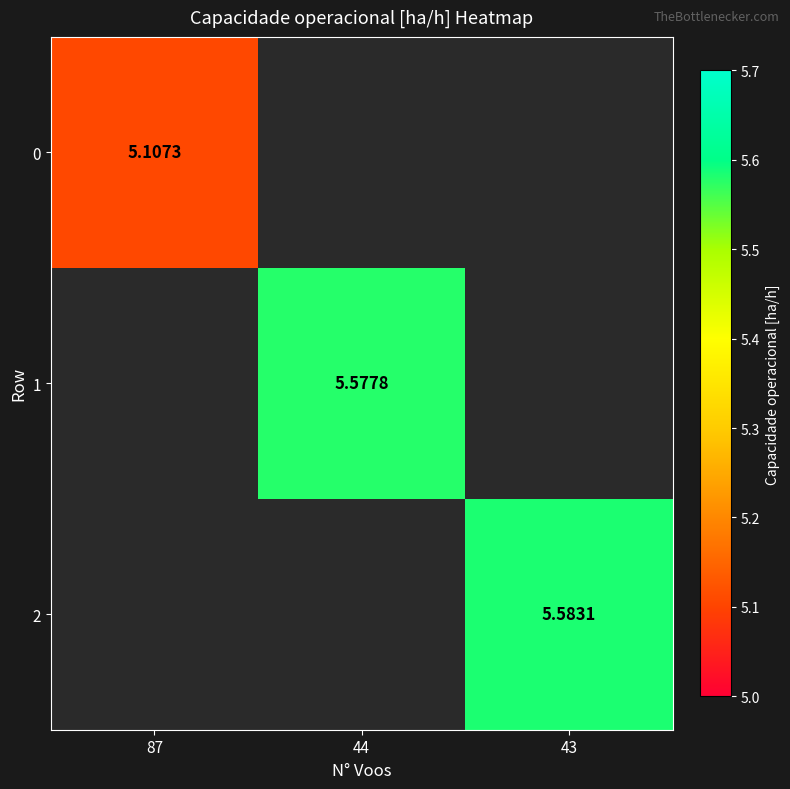

At 87, list the series in order from smallest to largest.

0, 1, 2